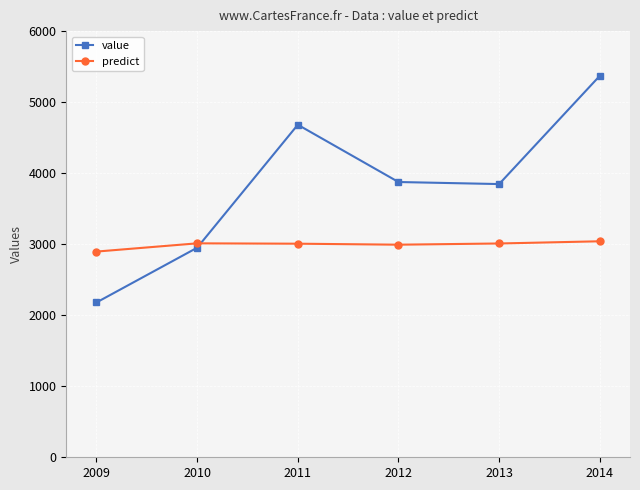

Which category has the highest value across all series?

2014